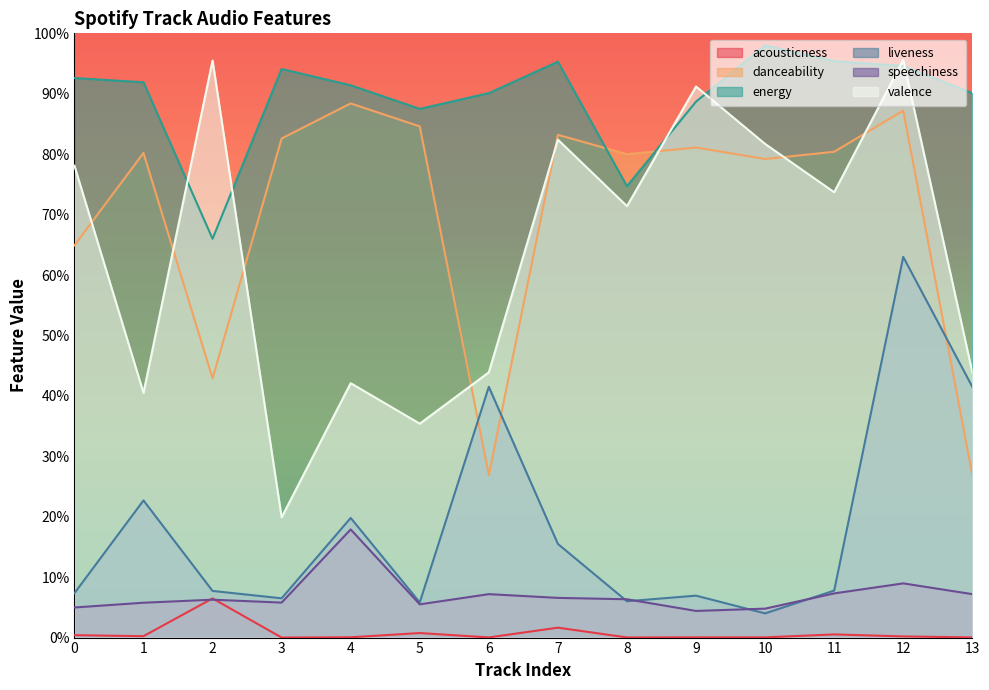

At which category does liveness reach its first local valley?

3